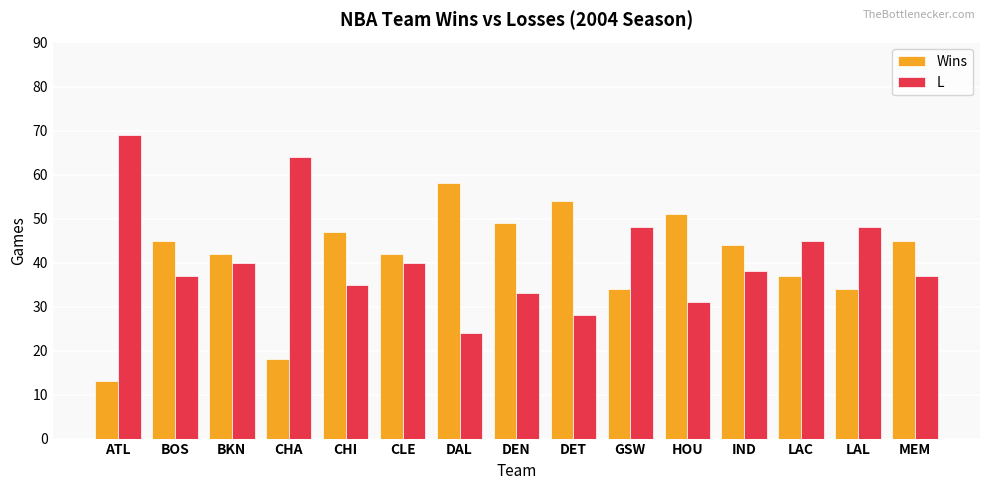

How many bars are there in each group?

2